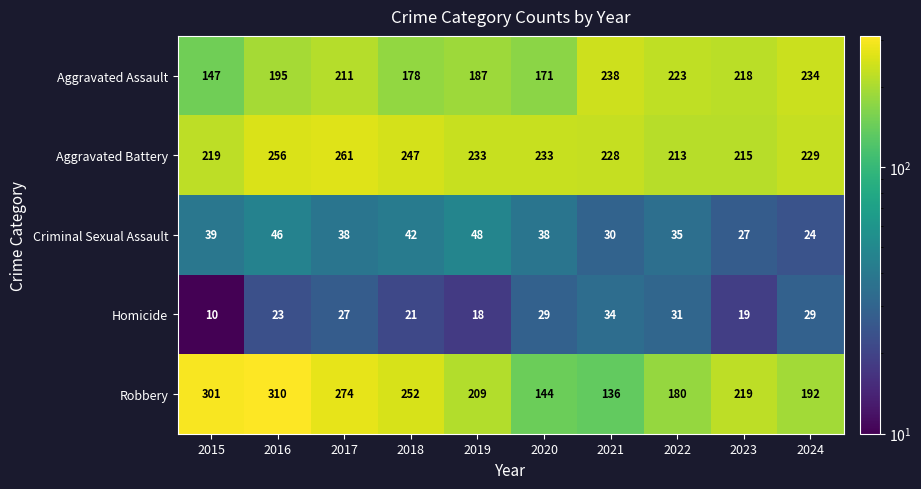

Which series has the largest total across all categories?

Aggravated Battery